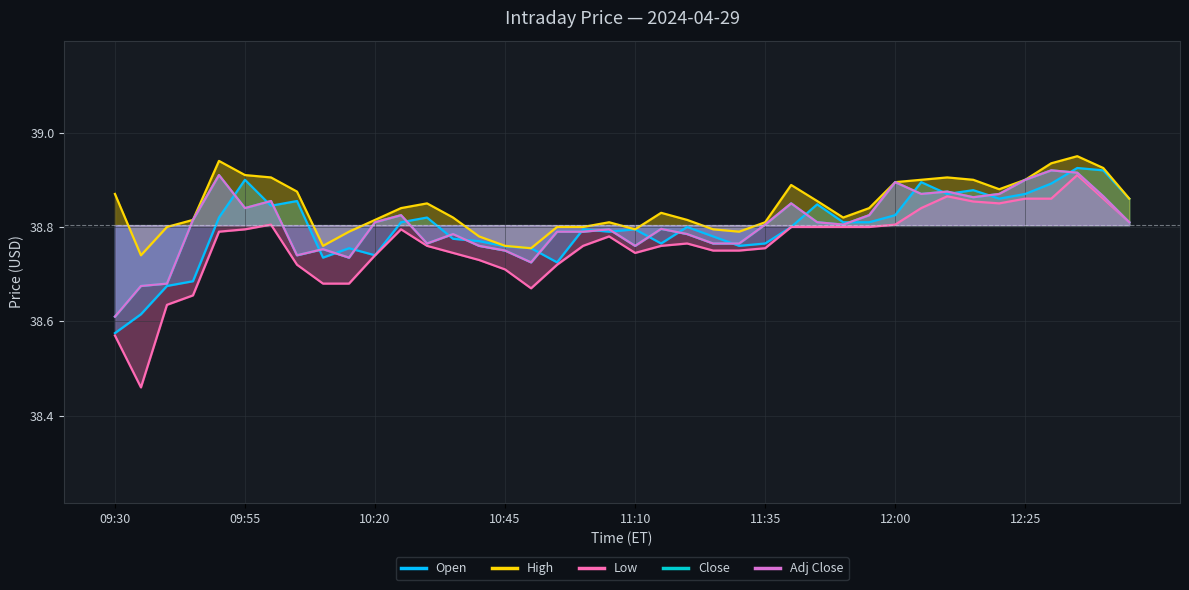

Which series changed the most between 11:00 and 11:30?

Open